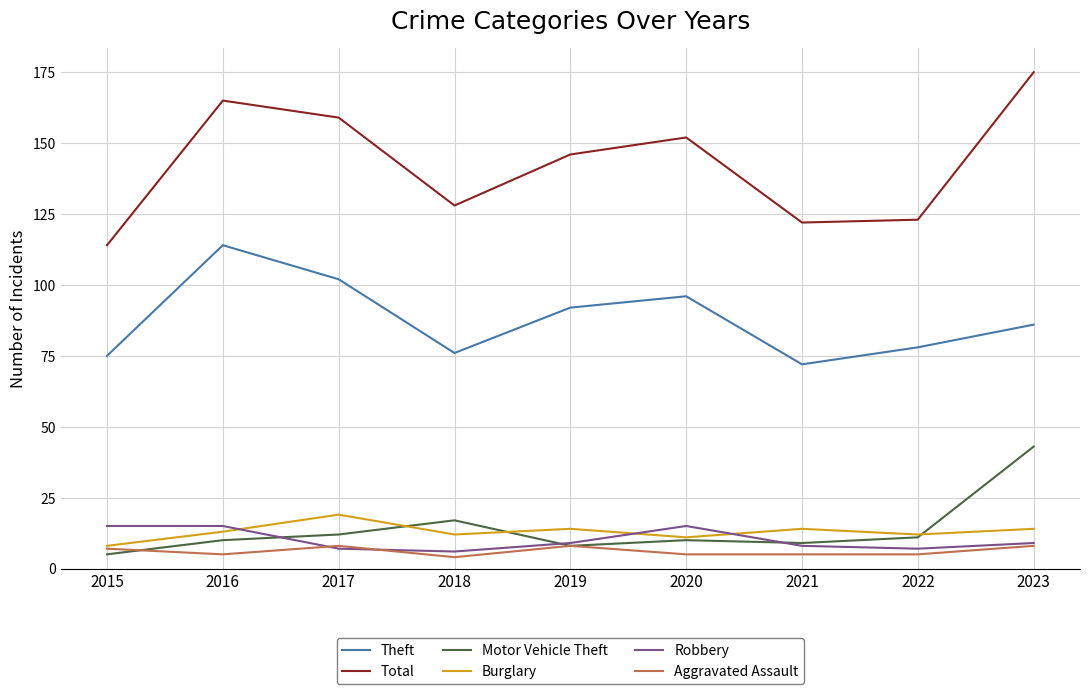

Which series has the largest range (max minus min)?

Total